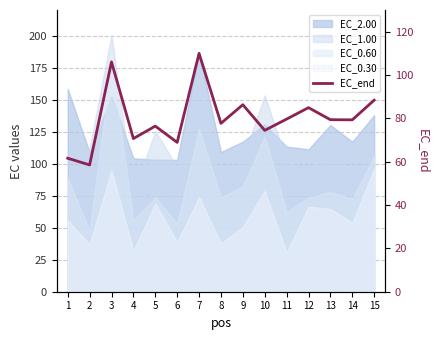

At which label does the data first exceed 79?

3